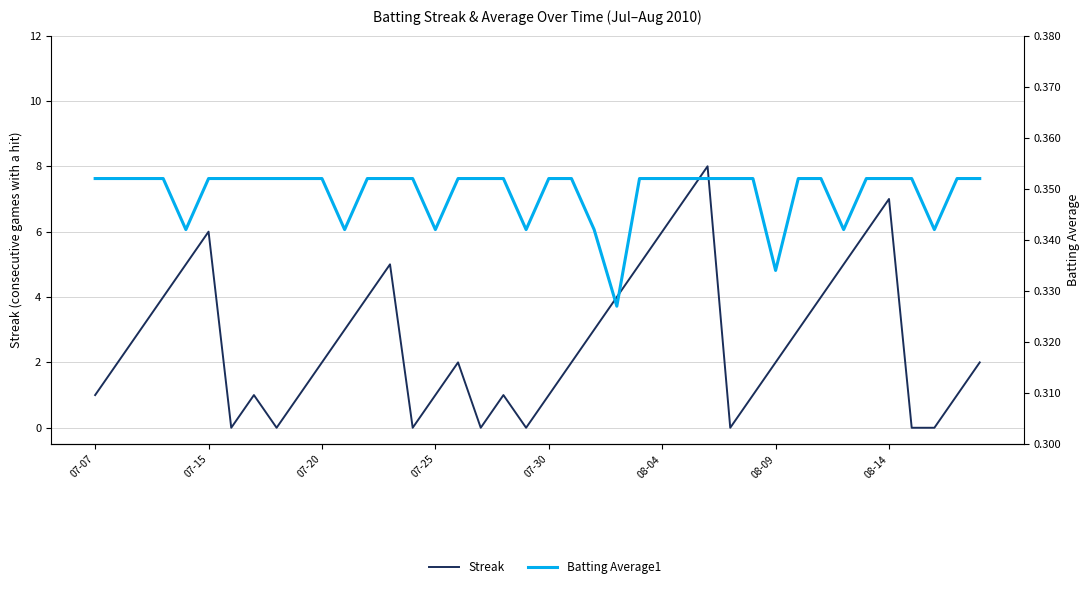

Does the chart display data point markers on the line(s)?

No